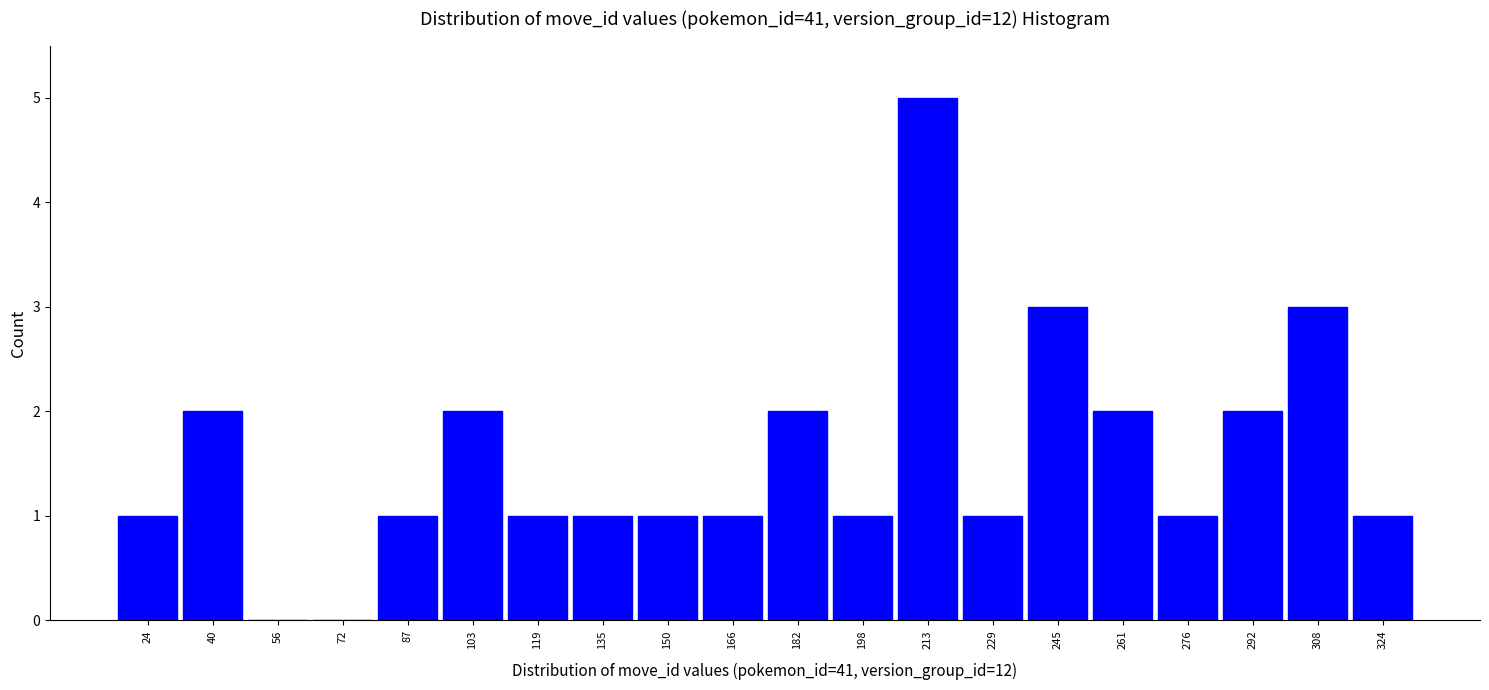

Which range on the x-axis has the tallest bar?

206 to 222